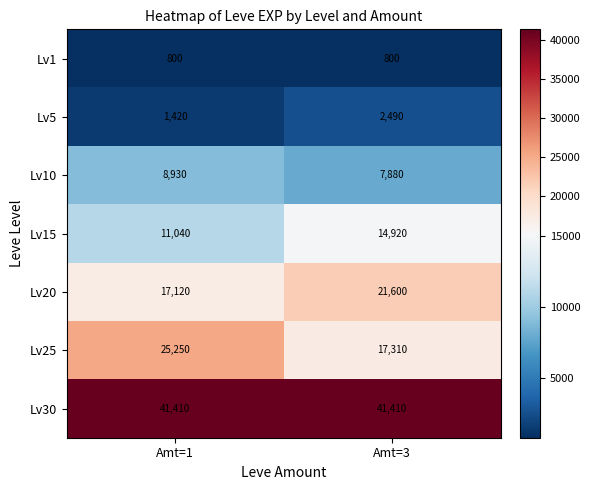

Reading right to left, transcribe all the data shown in this chart.

Lv1: 800	800
Lv5: 2490	1420
Lv10: 7880	8930
Lv15: 14920	11040
Lv20: 21600	17120
Lv25: 17310	25250
Lv30: 41410	41410